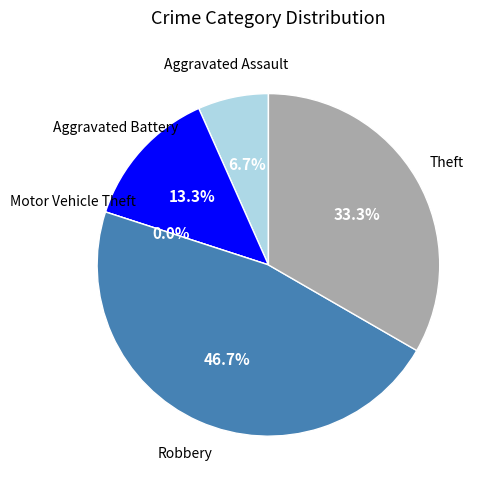

Combined, do Motor Vehicle Theft and Theft account for over 50%?

No